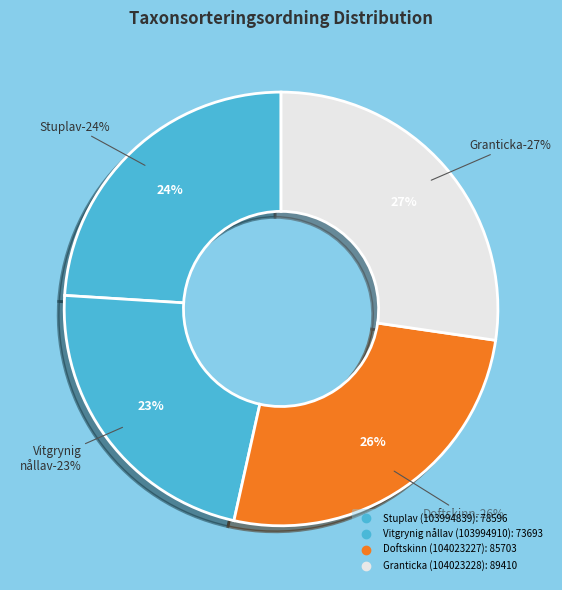

To the nearest percent, what portion does Vitgrynig nållav (103994910) represent?

23%